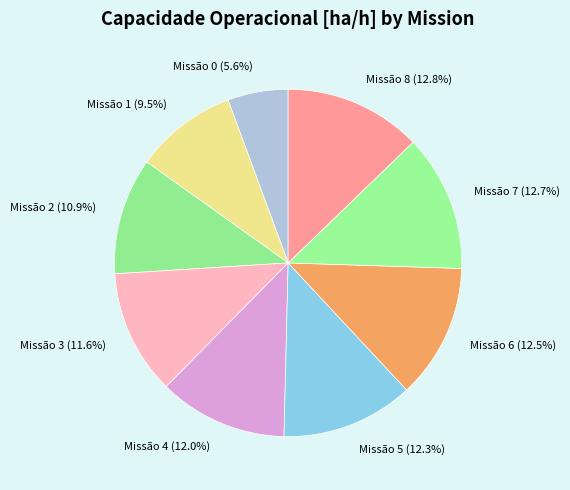

How many slices are in this pie chart?

9